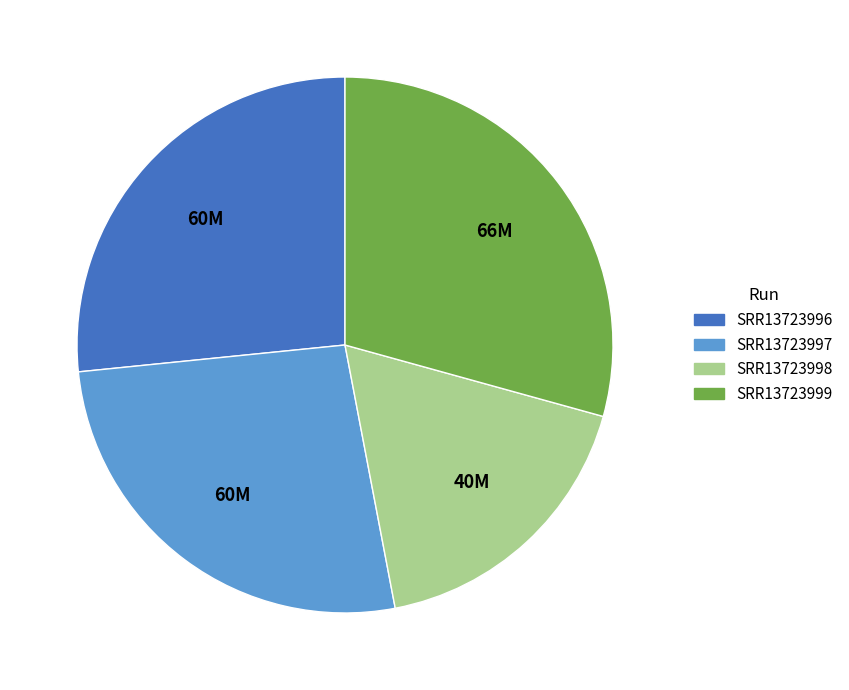

Combined, do SRR13723997 and SRR13723998 account for over 50%?

No